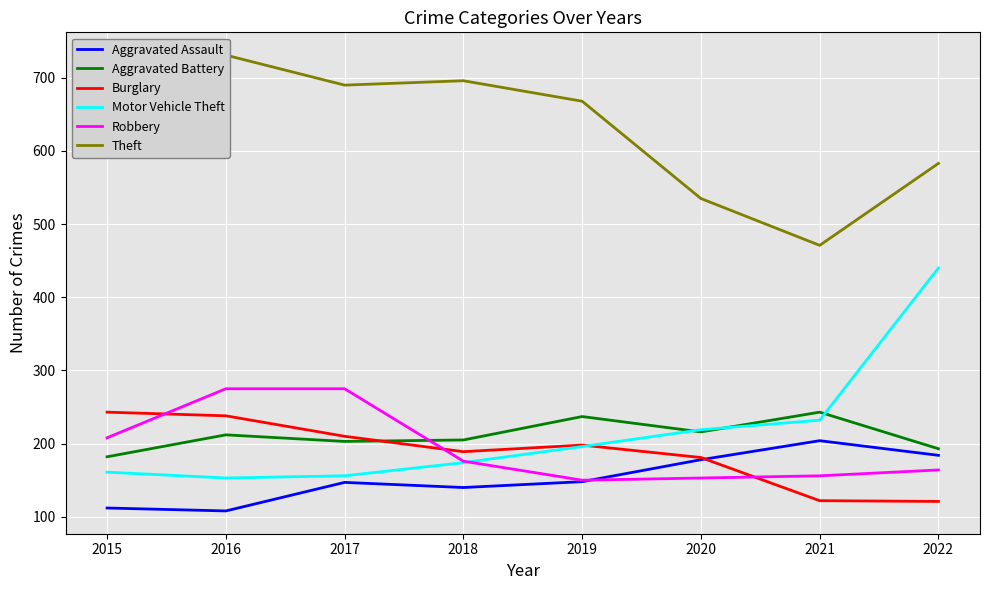

The Aggravated Battery series shows 205 at 2018. True or false?

True